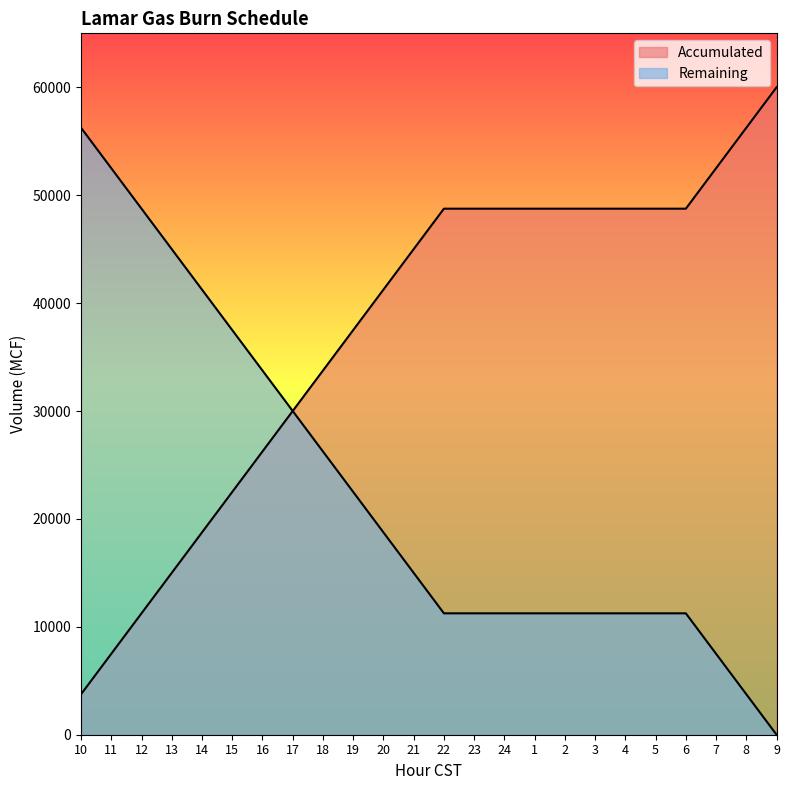

How many lines are shown in the chart?

2